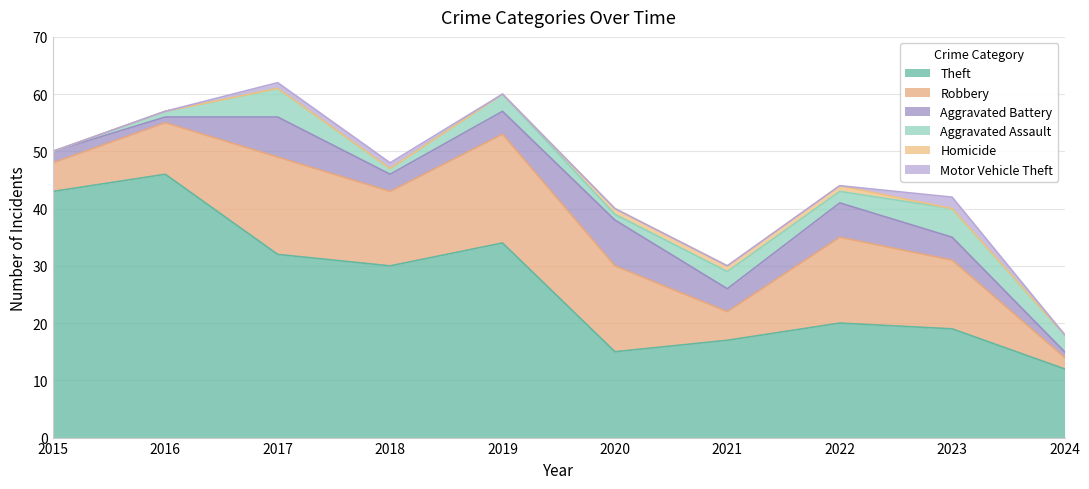

Where is the first local maximum for Aggravated Battery?

2017